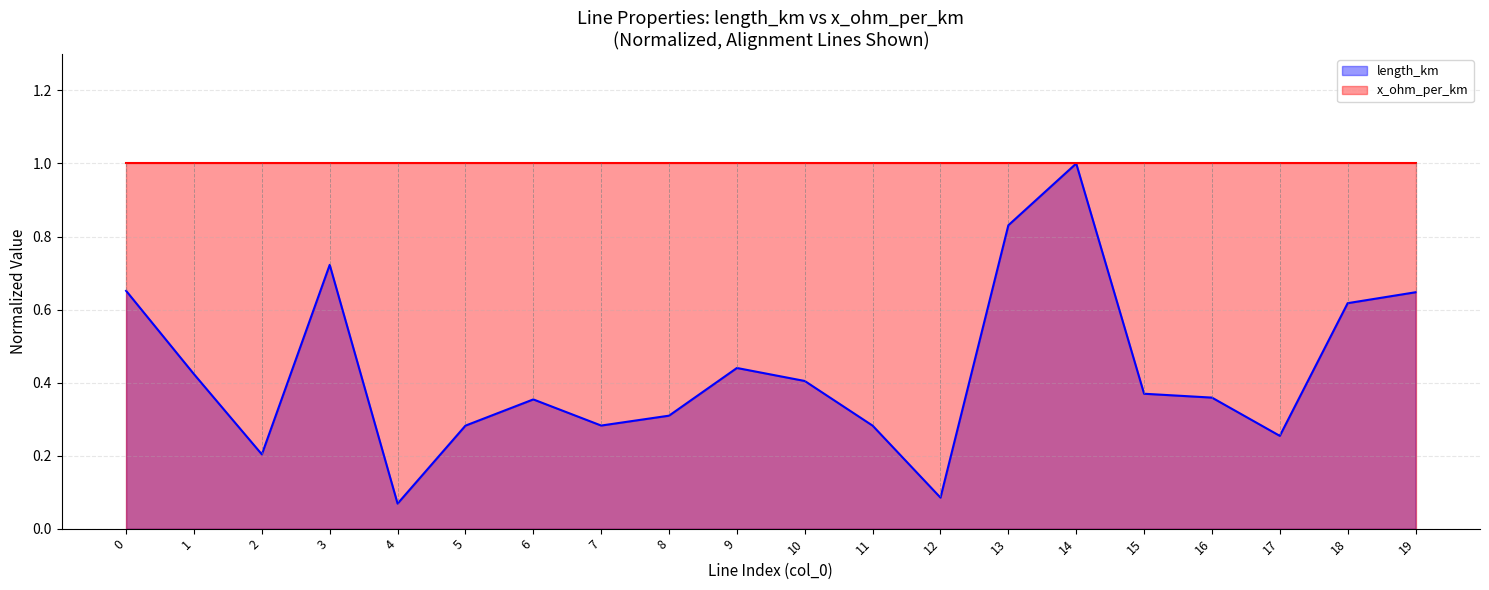

What is the value of the 6th point from the left?

0.3